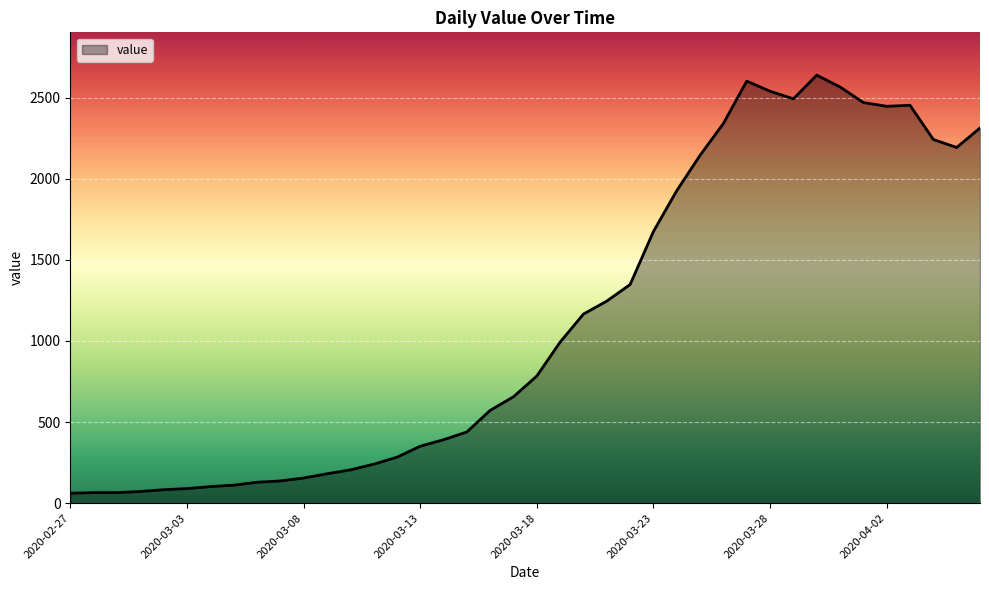

What is the maximum value shown in the chart?

2639